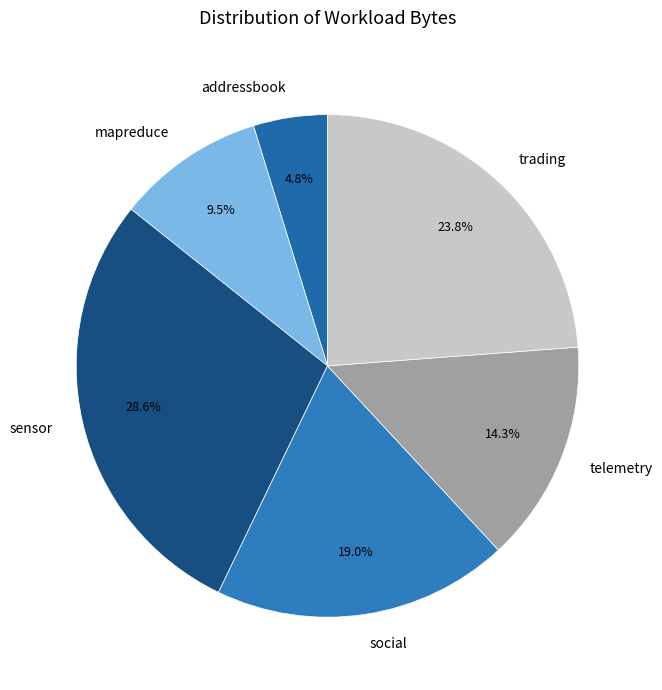

To the nearest percent, what percentage of the pie is sensor?

29%